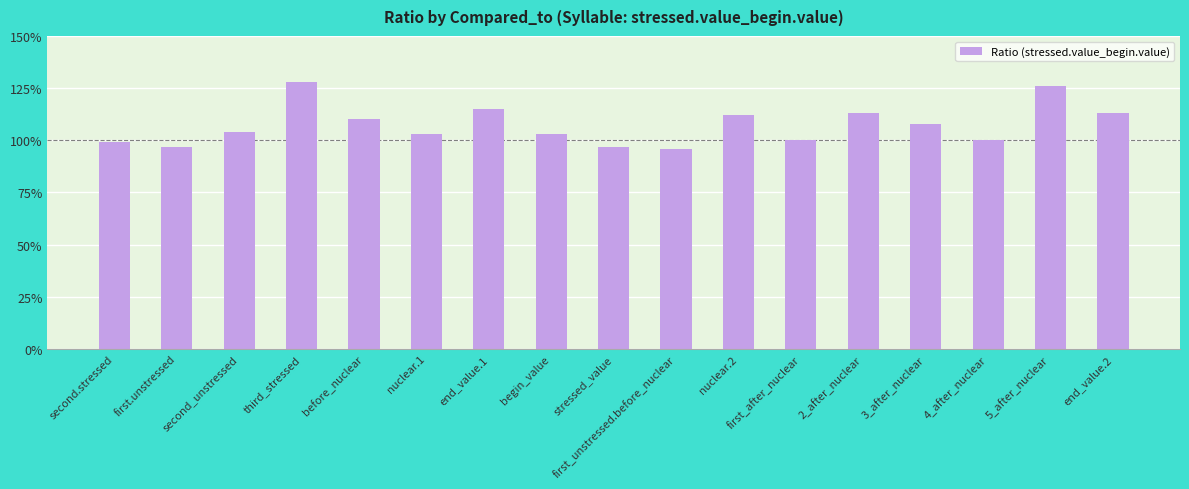

Rank the categories by value from highest to lowest.

third_stressed, 5_after_nuclear, end_value.1, 2_after_nuclear, end_value.2, nuclear.2, before_nuclear, 3_after_nuclear, second_unstressed, nuclear.1, begin_value, first_after_nuclear, 4_after_nuclear, second.stressed, first.unstressed, stressed_value, first_unstressed.before_nuclear